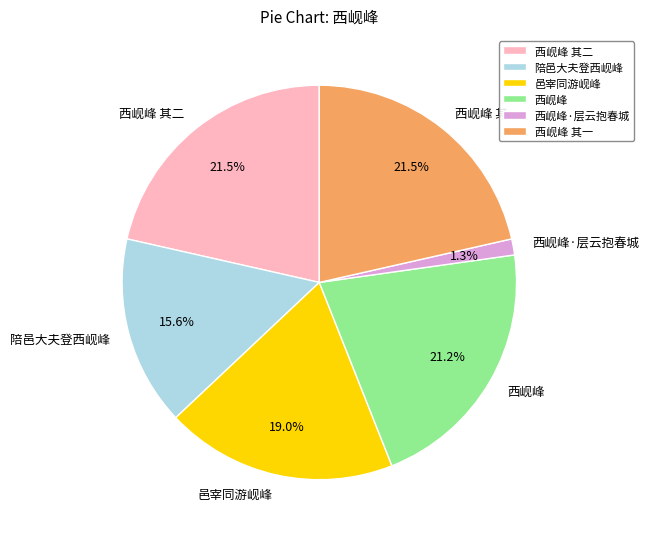

Which slice is the smallest?

西岘峰·层云抱春城